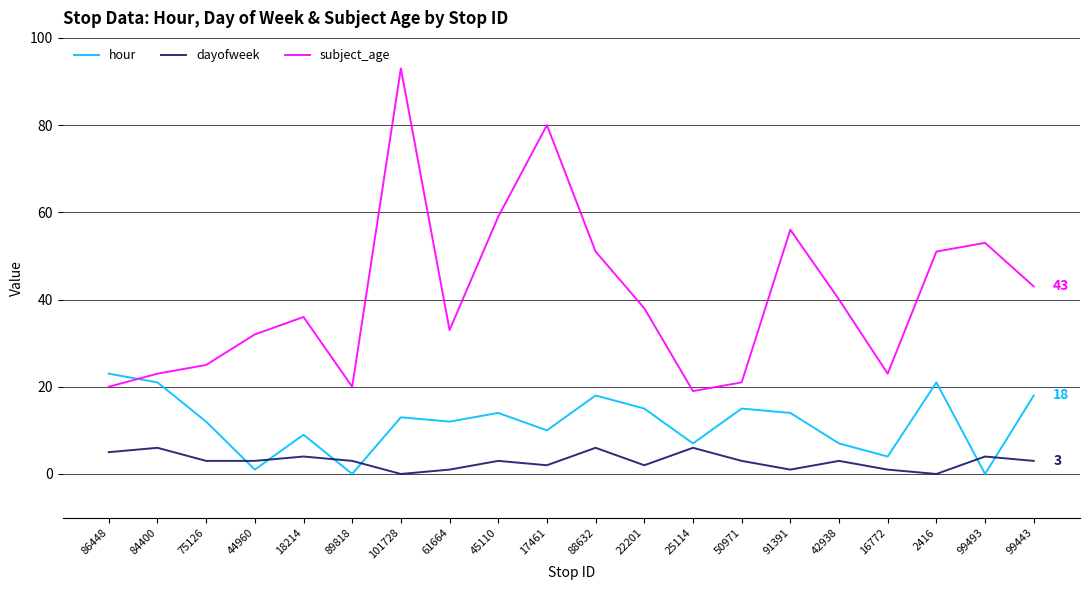

Which series changed the most between 50971 and 91391?

subject_age